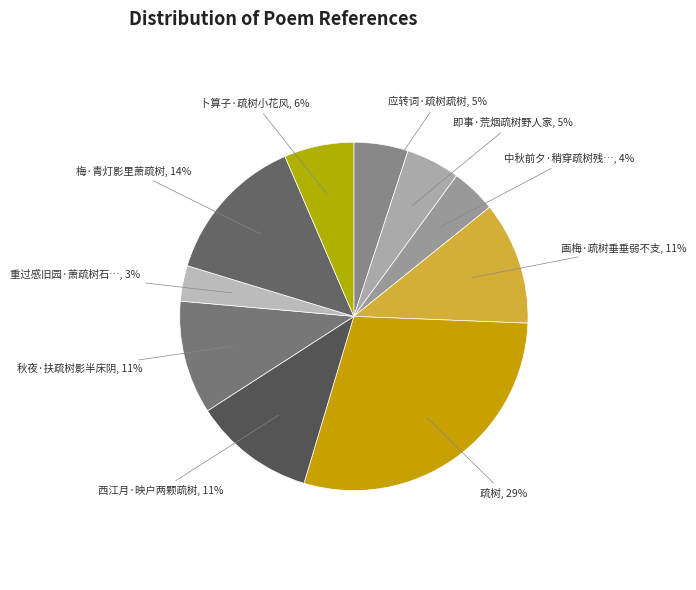

Which category has the smallest portion of the pie?

重过感旧园·萧疏树石与摩挲